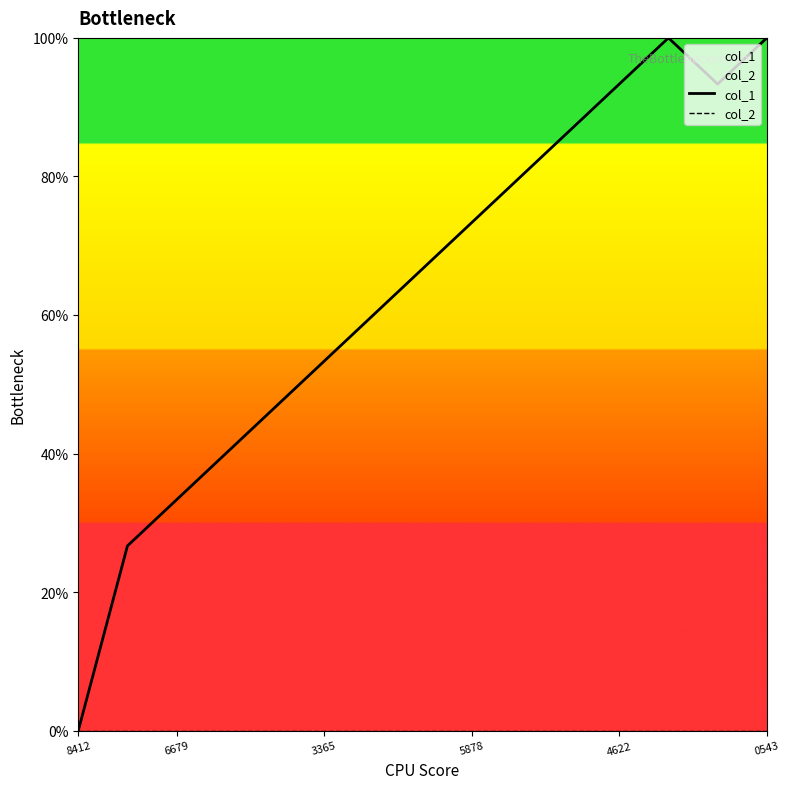

What value does the col_1 series have at 12?

100.0